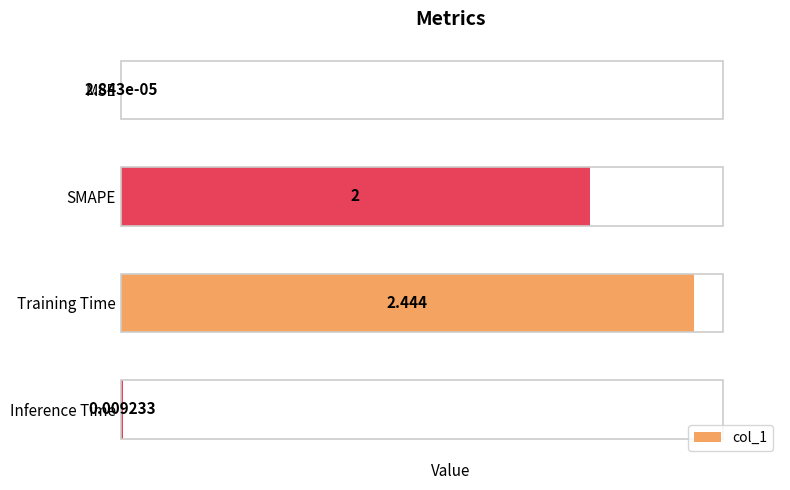

At which category does the chart reach its peak across all series?

Training Time